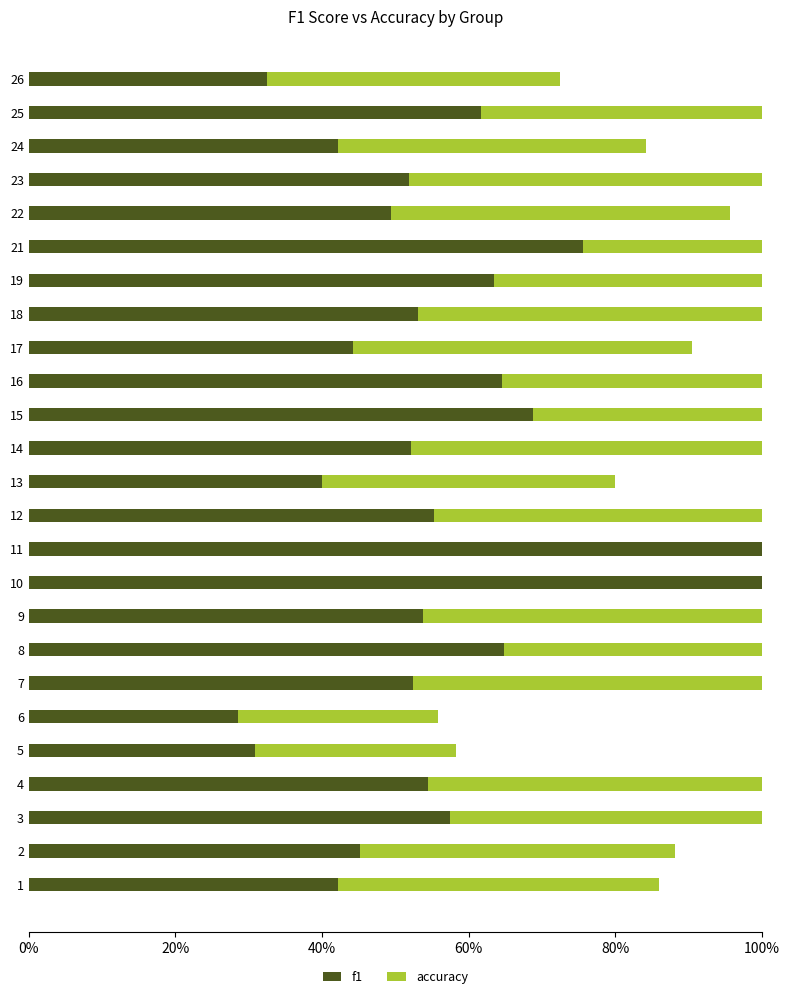

True or false: f1 has a value of 1.1 at 8.

False